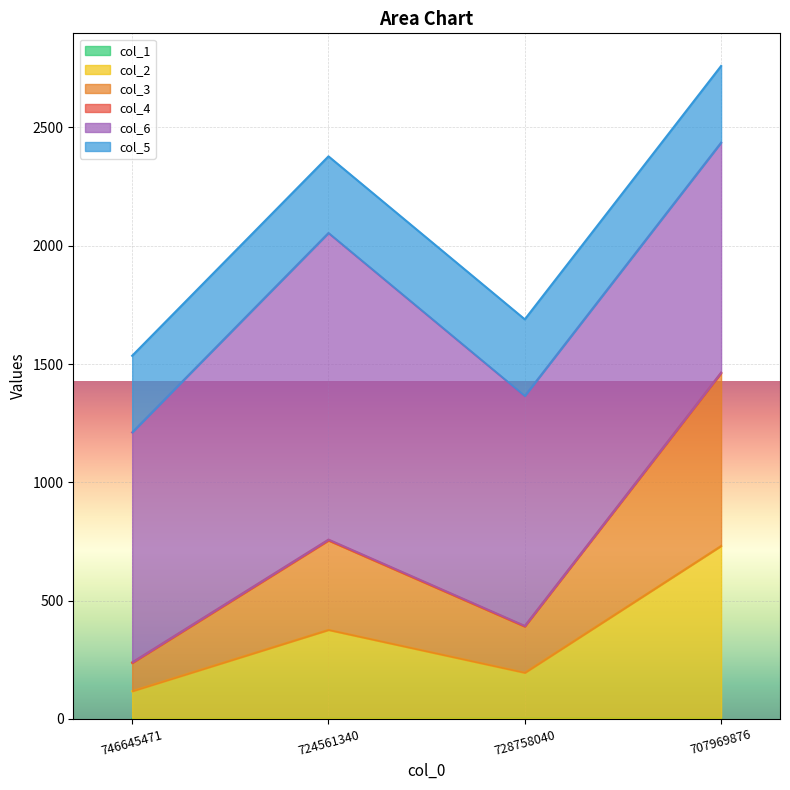

List the labels in order of col_3 value, largest first.

707969876, 724561340, 728758040, 746645471